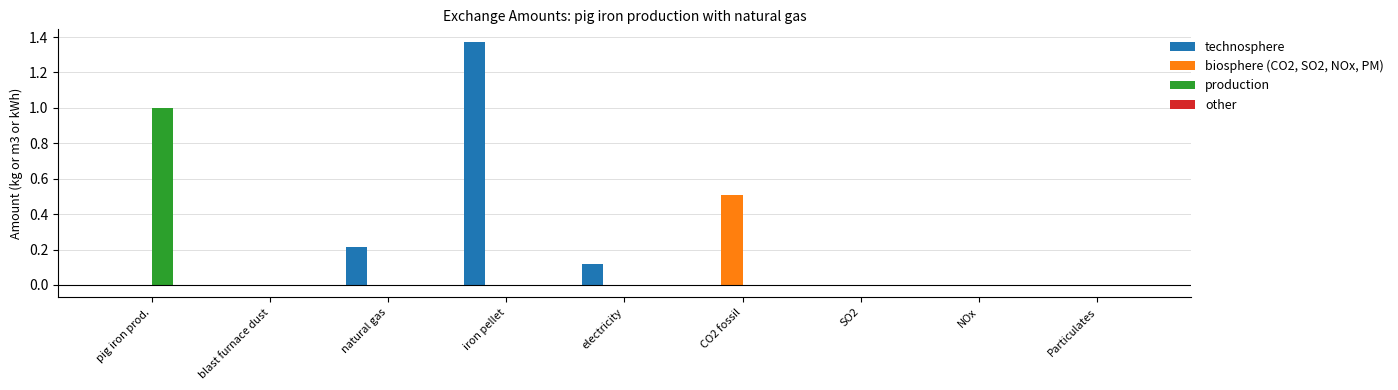

What is the total value across all series at pig iron prod.?

1.0